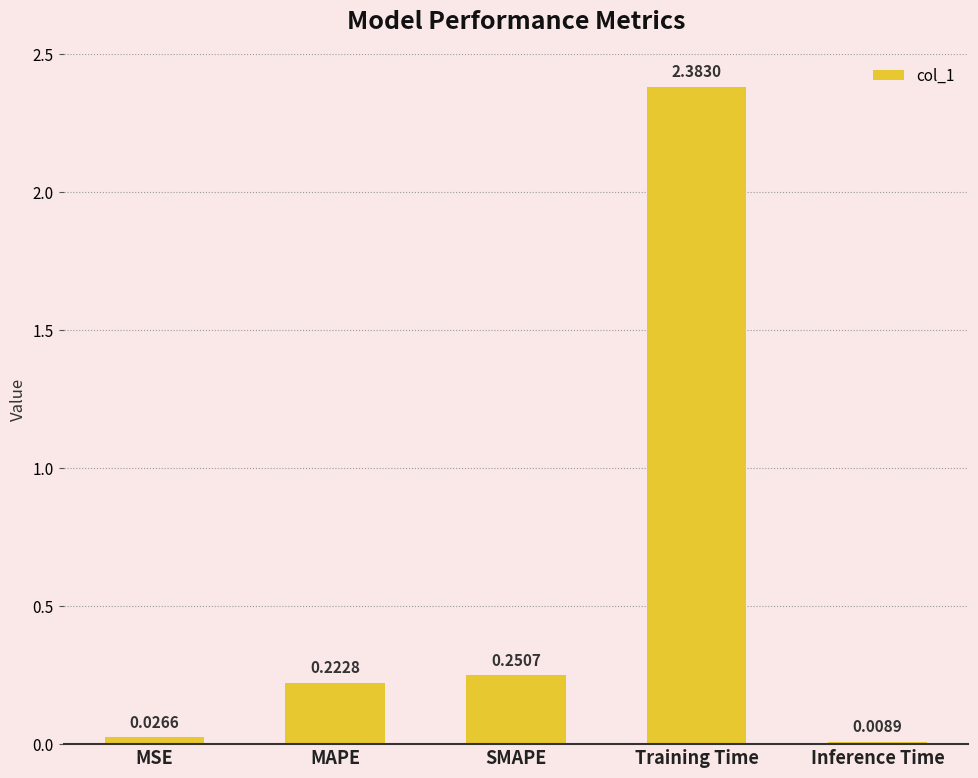

What position from the left is MAPE?

2